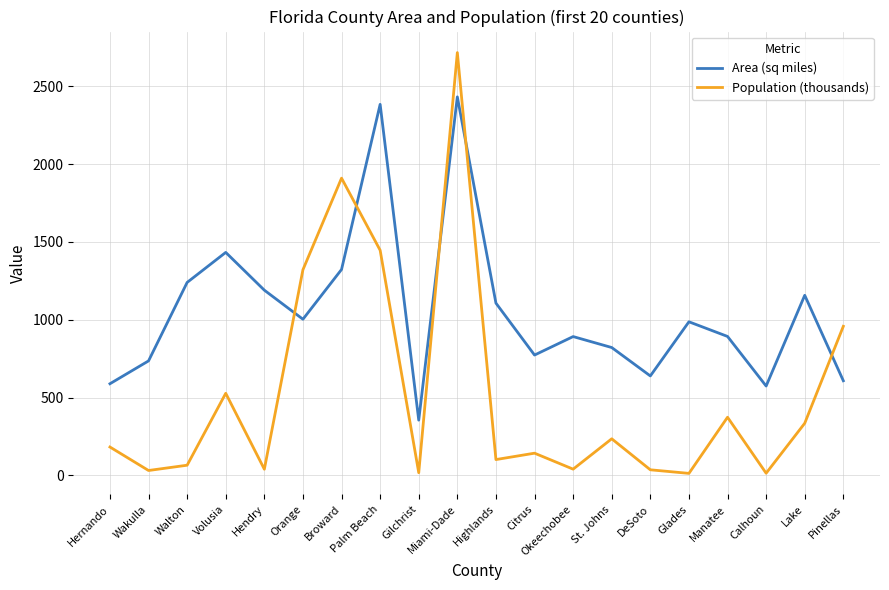

What is the highest value of the Area (sq miles) series?

2431.2